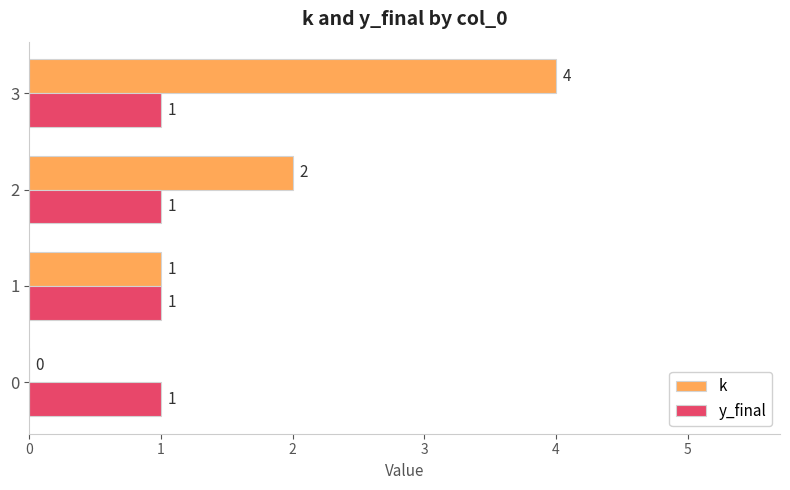

What is the total value across all series at 2?

3